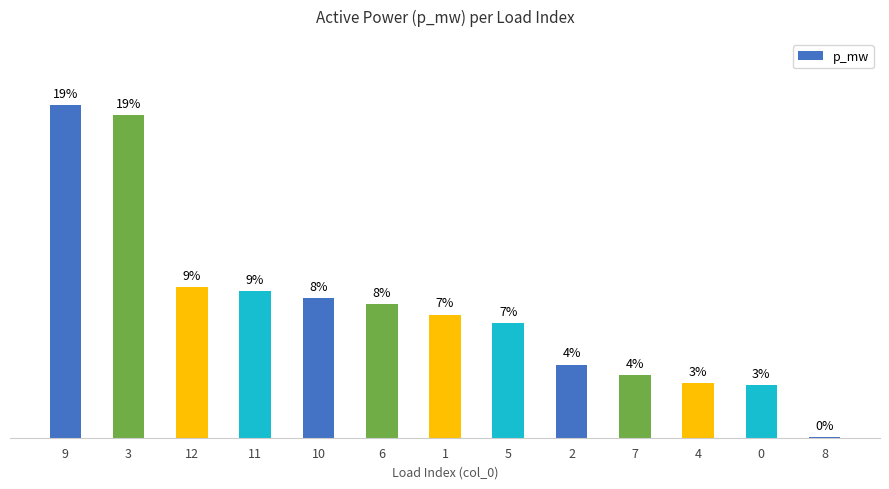

The chart shows a value of 6.7 at 5. True or false?

True